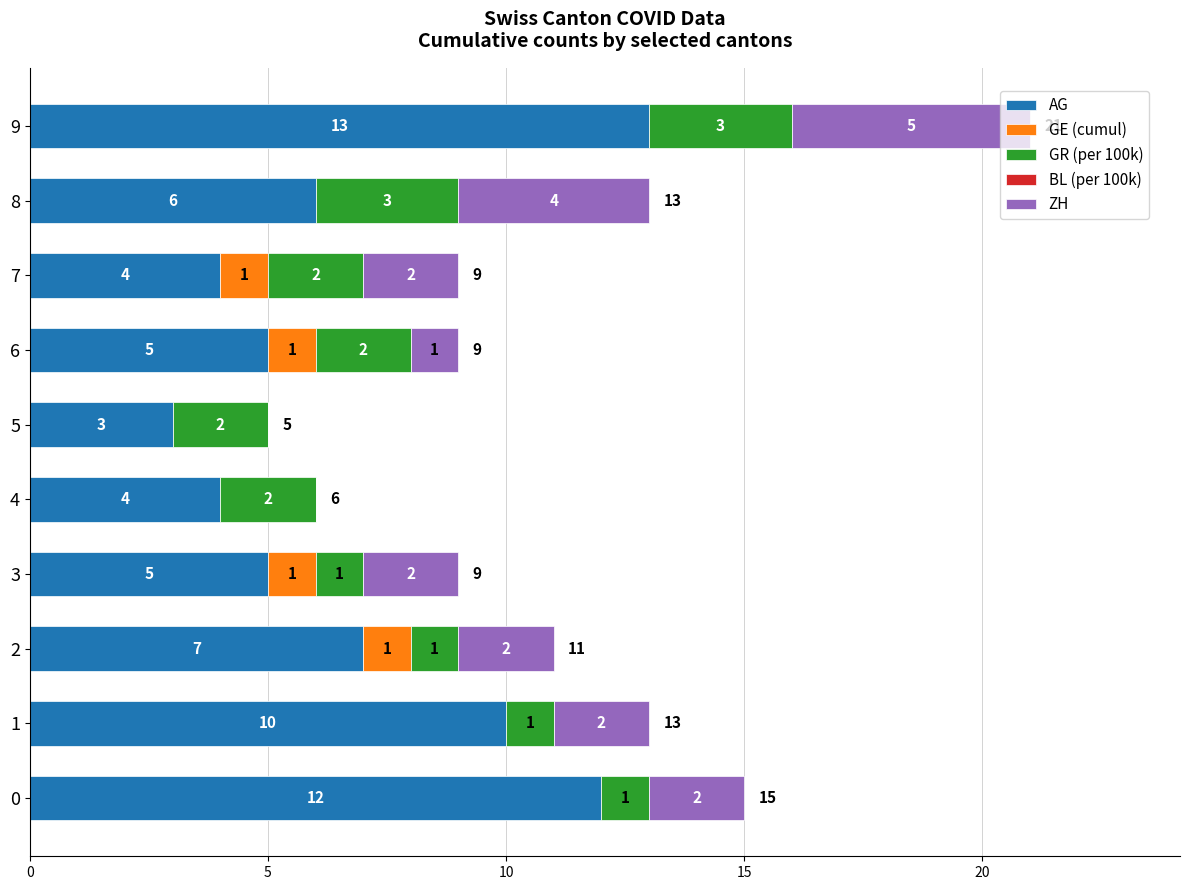

What is the total value across all series at 2?

11